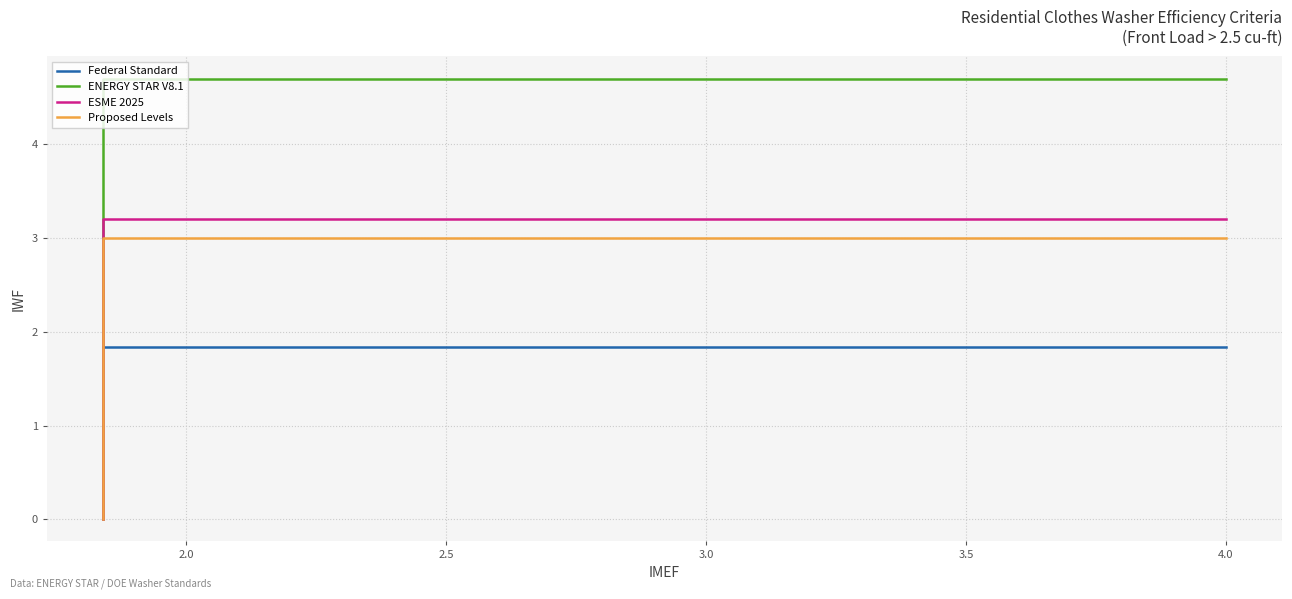

At how many categories does at least one series exceed 3?

9